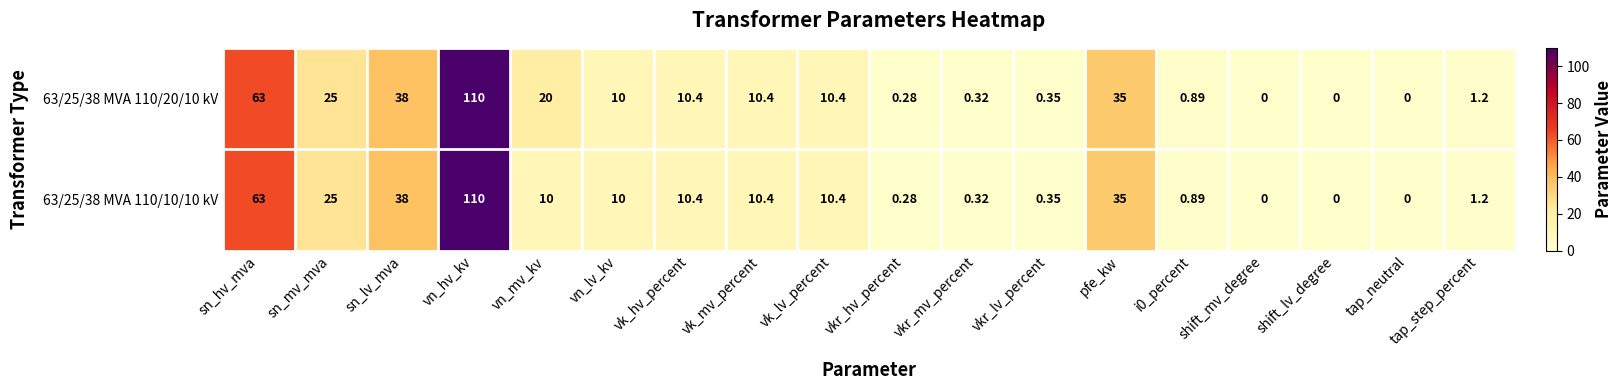

At which label is 63/25/38 MVA 110/10/10 kV closest to 55?

sn_hv_mva